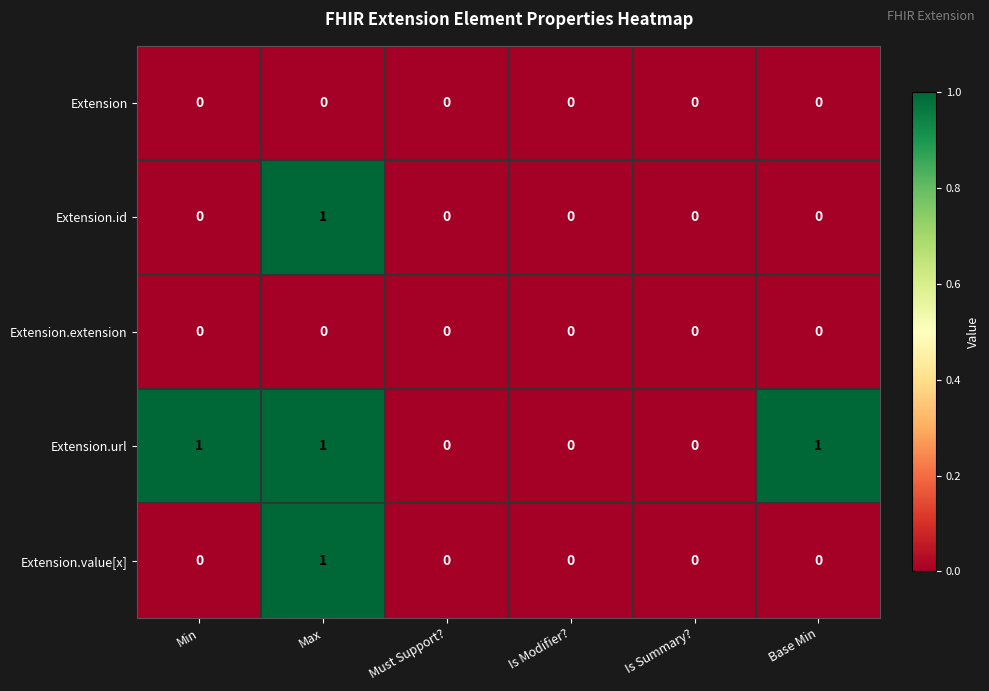

Reading left to right, list all the values displayed in this chart.

Extension: Min=0	Max=0	Must Support?=0	Is Modifier?=0	Is Summary?=0	Base Min=0
Extension.id: Min=0	Max=1	Must Support?=0	Is Modifier?=0	Is Summary?=0	Base Min=0
Extension.extension: Min=0	Max=0	Must Support?=0	Is Modifier?=0	Is Summary?=0	Base Min=0
Extension.url: Min=1	Max=1	Must Support?=0	Is Modifier?=0	Is Summary?=0	Base Min=1
Extension.value[x]: Min=0	Max=1	Must Support?=0	Is Modifier?=0	Is Summary?=0	Base Min=0